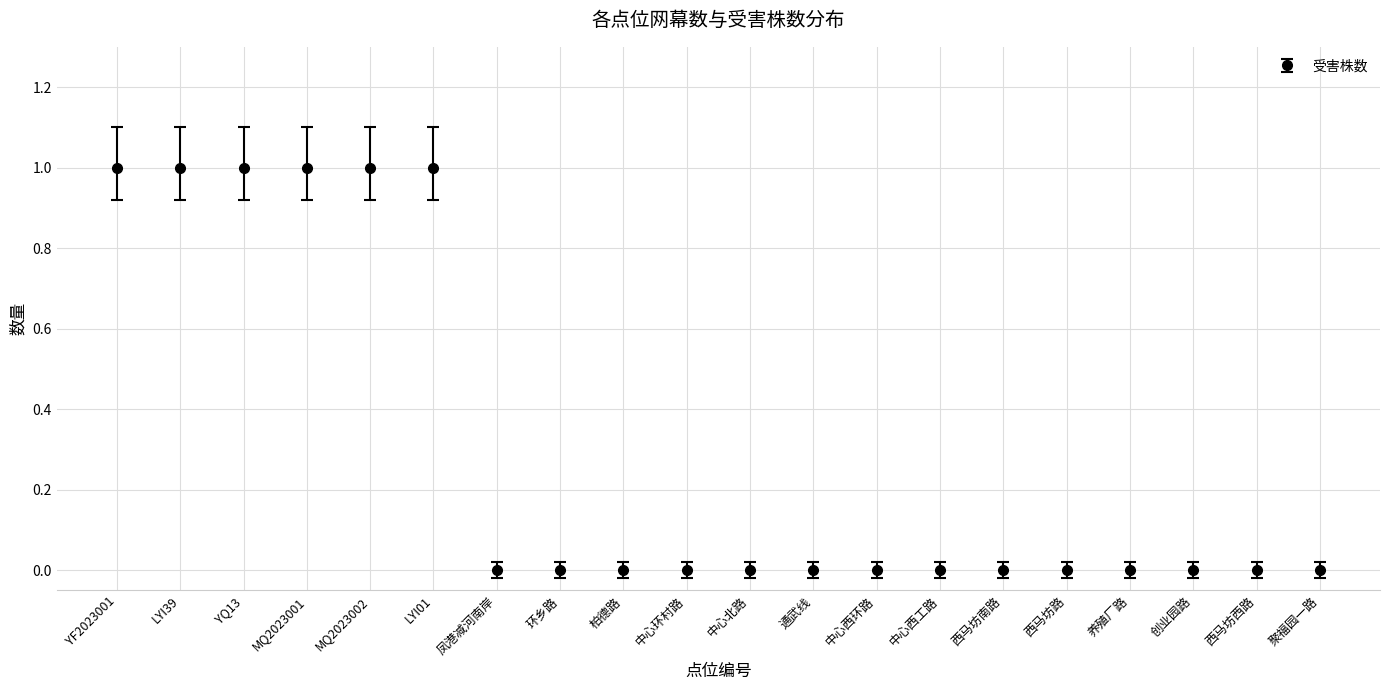

How many distinct data groups are displayed?

1